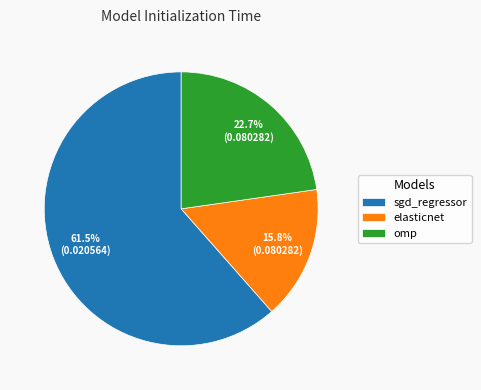

True or false: omp accounts for 10% of the total.

False